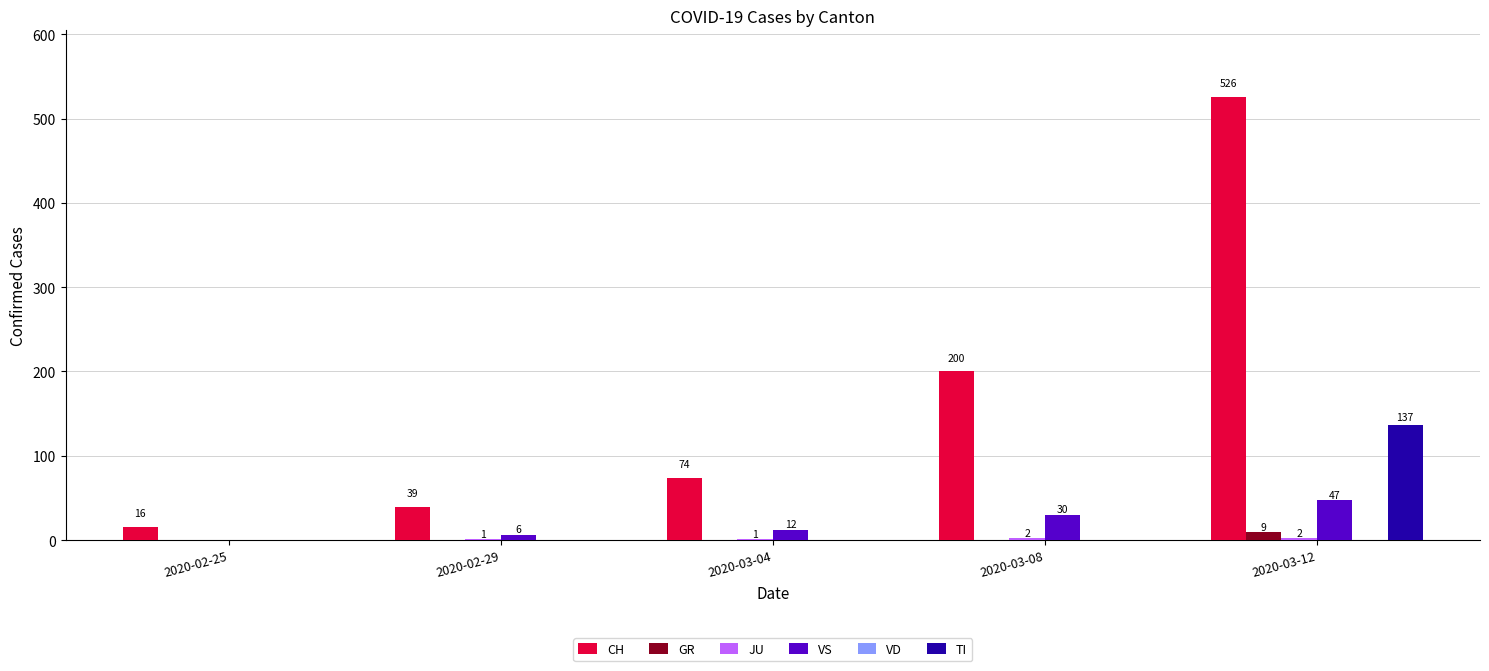

Which series has the largest total across all categories?

CH